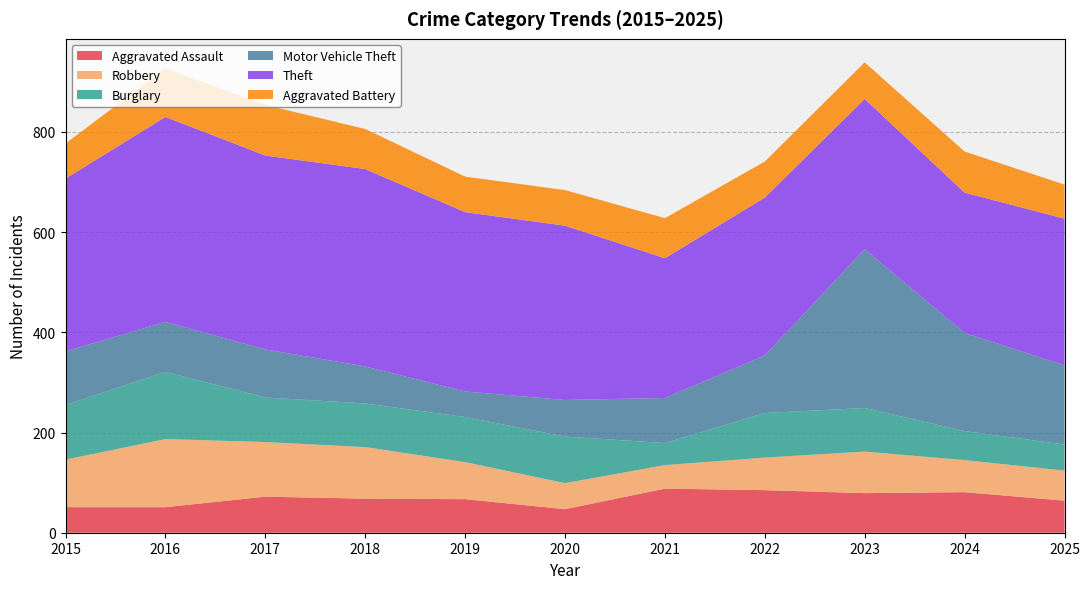

Reading left to right, extract all data points from this chart.

Aggravated Assault: 51	51	72	68	67	47	88	85	79	81	64
Robbery: 95	136	109	103	74	52	47	65	83	64	60
Burglary: 109	134	89	87	90	93	44	89	87	58	52
Motor Vehicle Theft: 107	100	96	74	51	73	90	115	317	196	158
Theft: 345	409	387	394	358	348	279	315	300	280	293
Aggravated Battery: 70	97	101	80	71	71	80	72	73	82	68